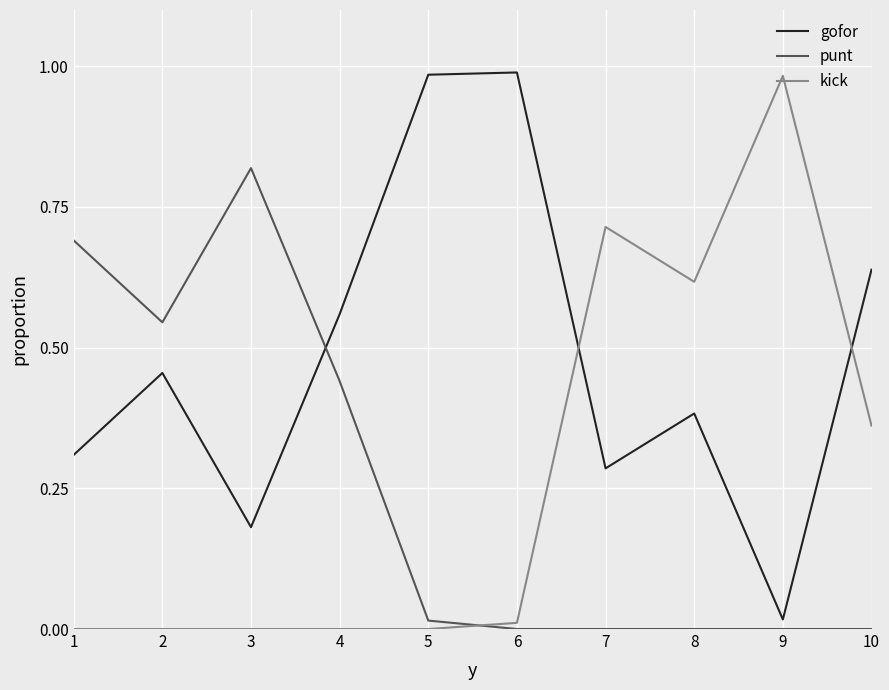

Which series ends up on top after the final intersection of gofor and punt?

gofor